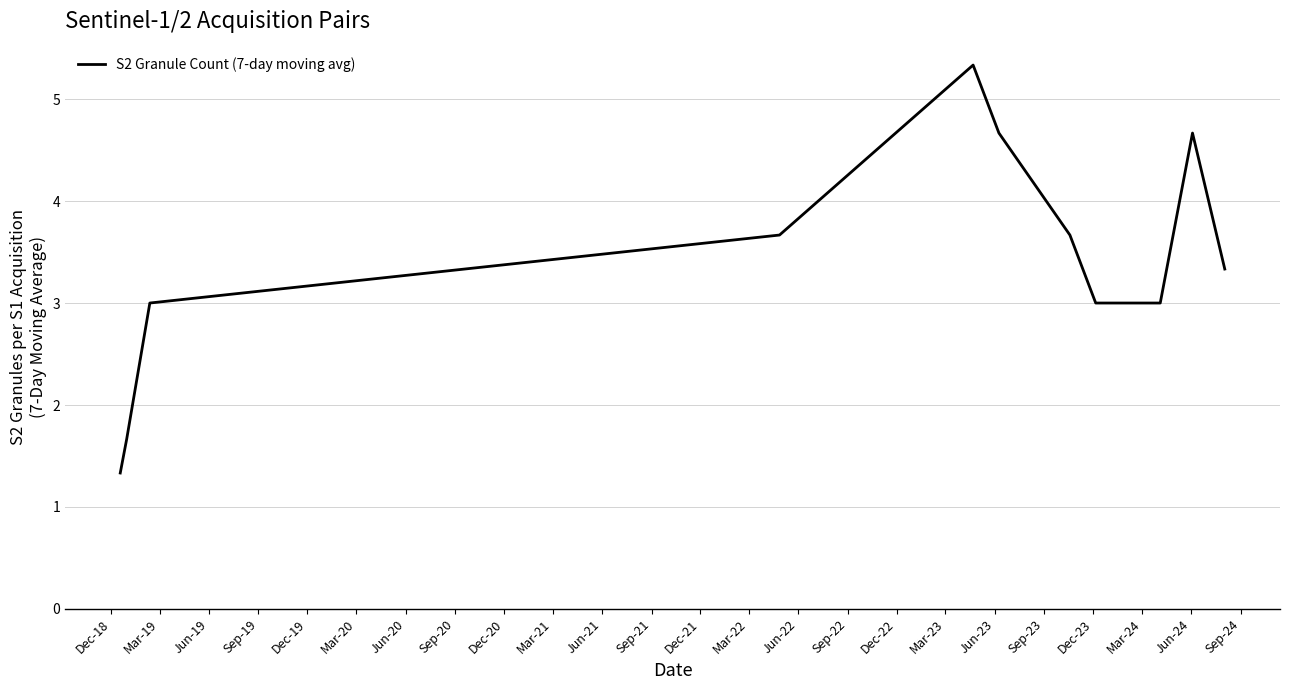

What is the maximum value shown in the chart?

5.3